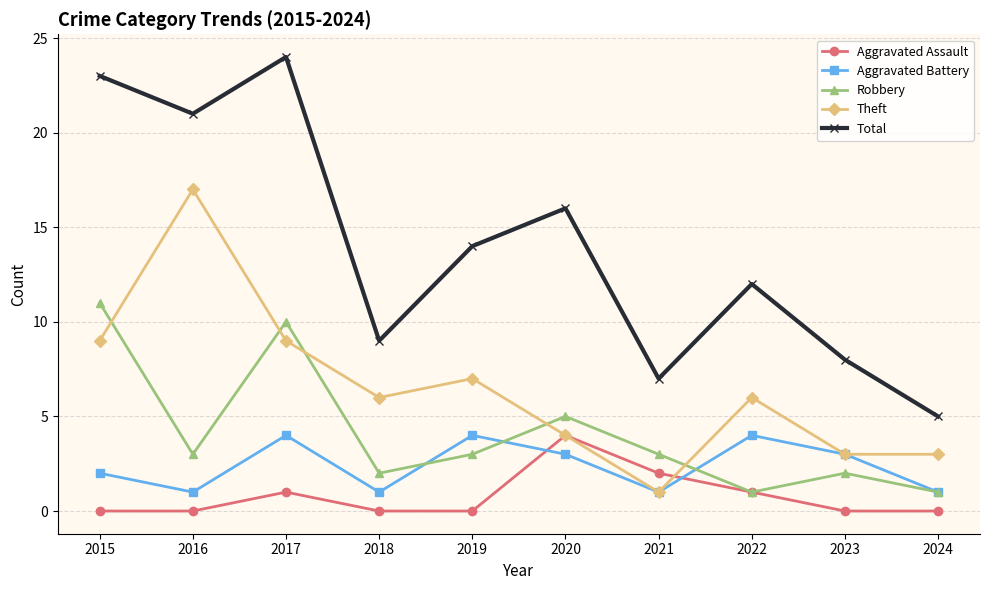

In Total, how many points are higher than both neighbors (excluding endpoints)?

3